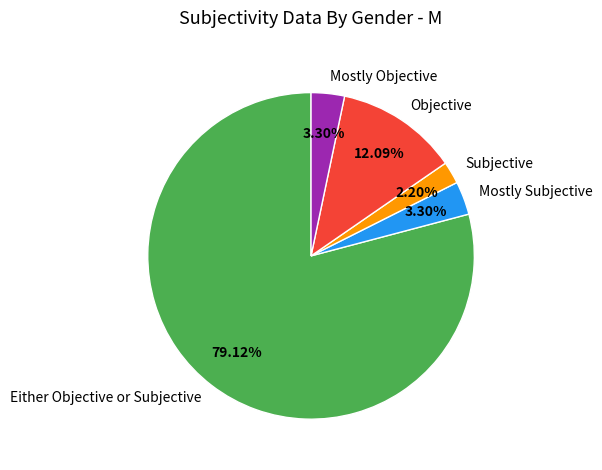

Is Either Objective or Subjective the majority of the pie?

Yes